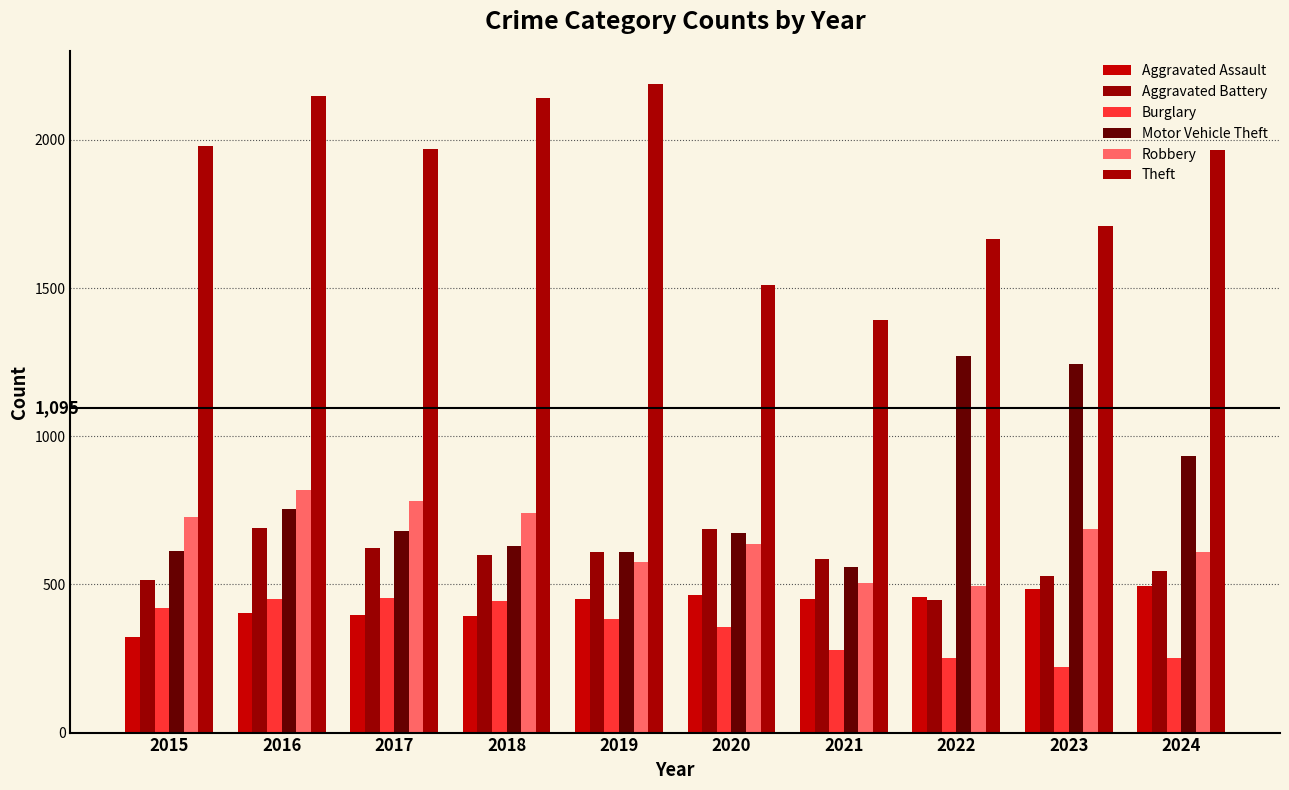

Rank the series by their maximum value, from lowest to highest.

Burglary, Aggravated Assault, Aggravated Battery, Robbery, Motor Vehicle Theft, Theft